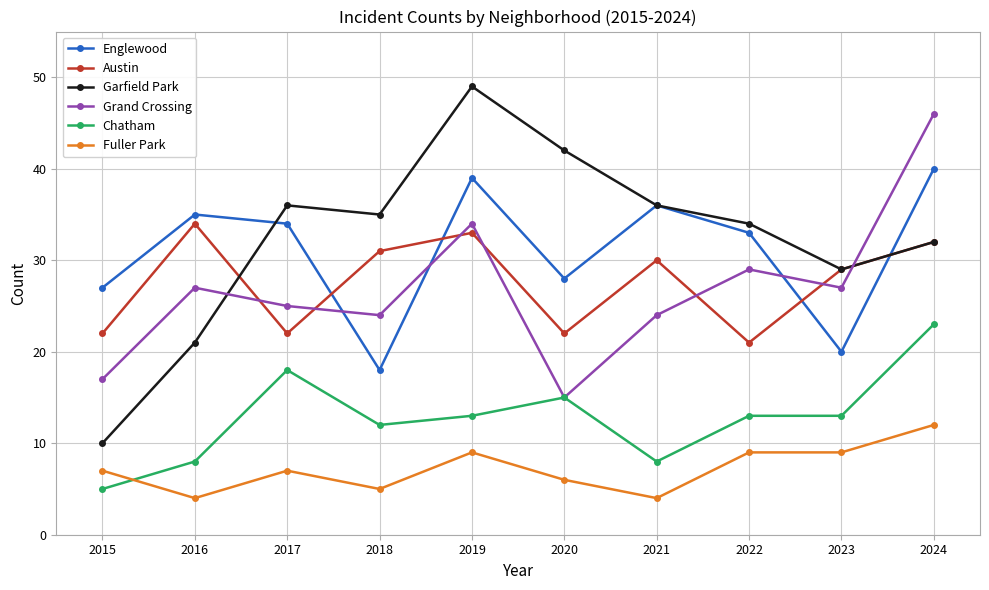

Rank the series by their maximum value, from highest to lowest.

Garfield Park, Grand Crossing, Englewood, Austin, Chatham, Fuller Park